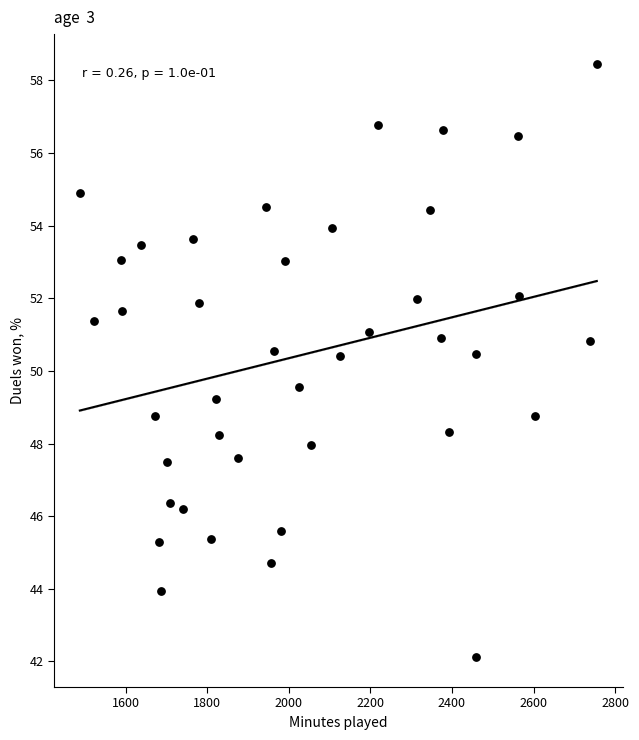

What is the range of X values (max minus min)?

1267.0